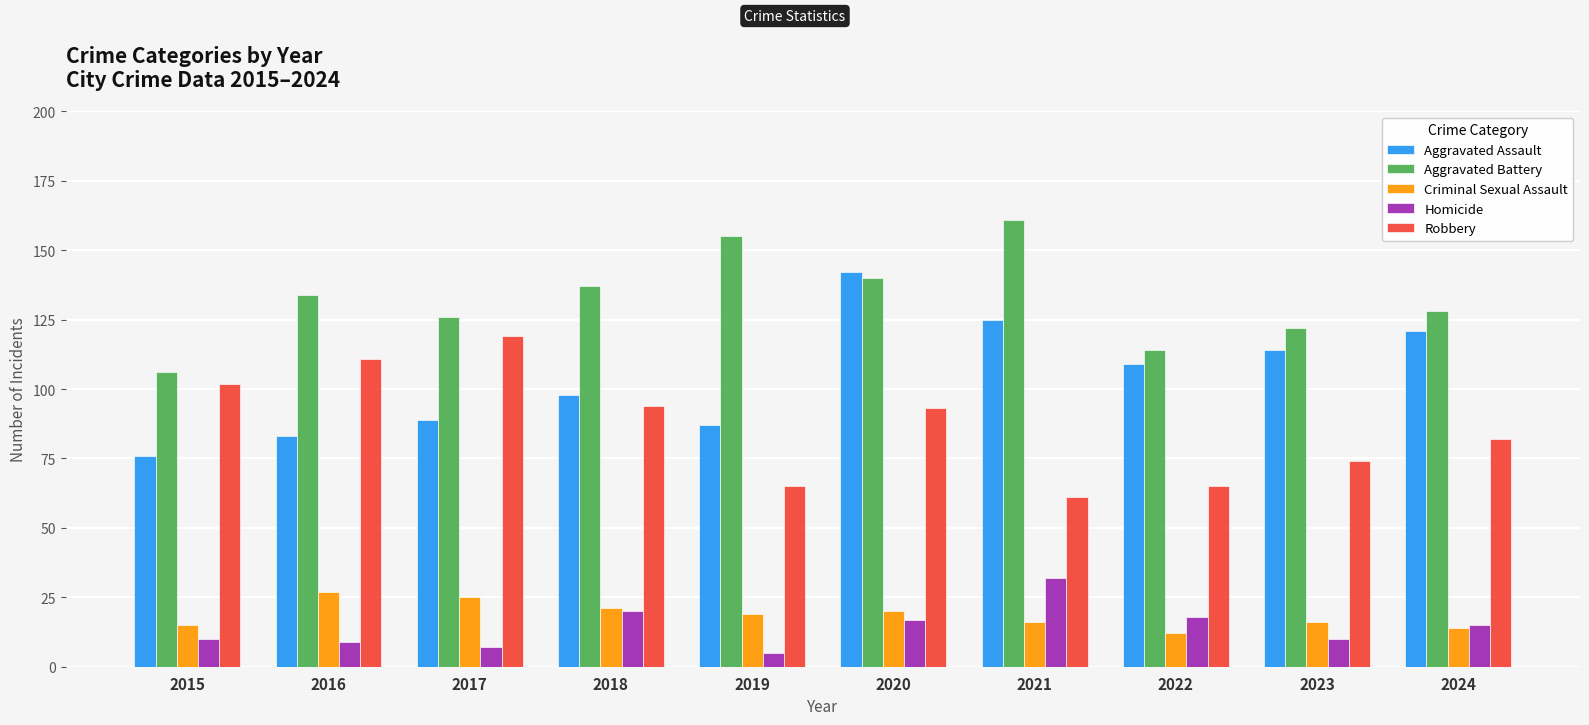

List the series in order of their peak value, lowest first.

Criminal Sexual Assault, Homicide, Robbery, Aggravated Assault, Aggravated Battery